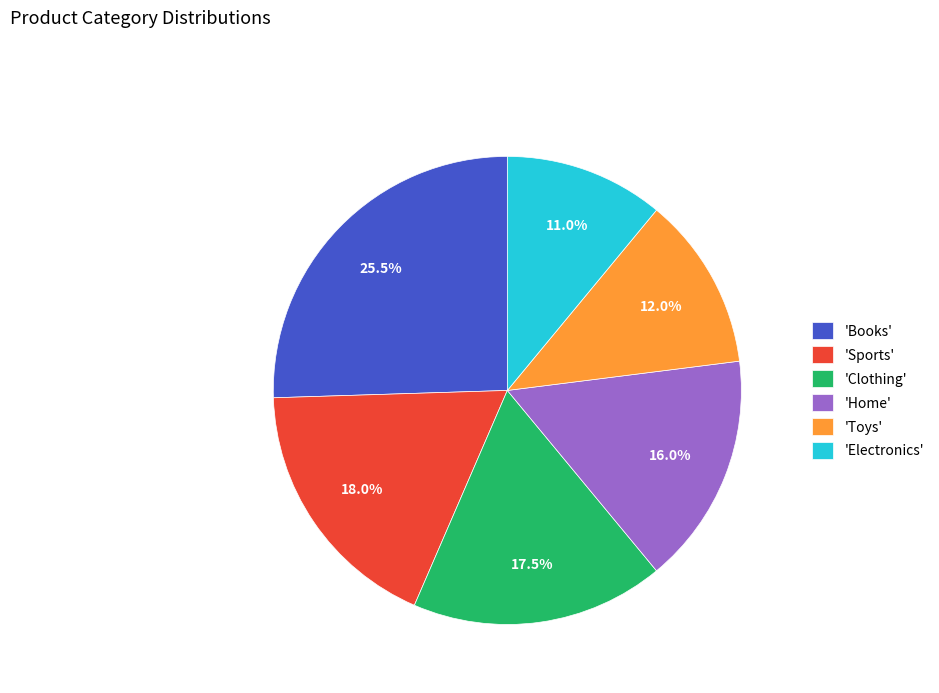

Rank the categories by value from highest to lowest.

'Books', 'Sports', 'Clothing', 'Home', 'Toys', 'Electronics'